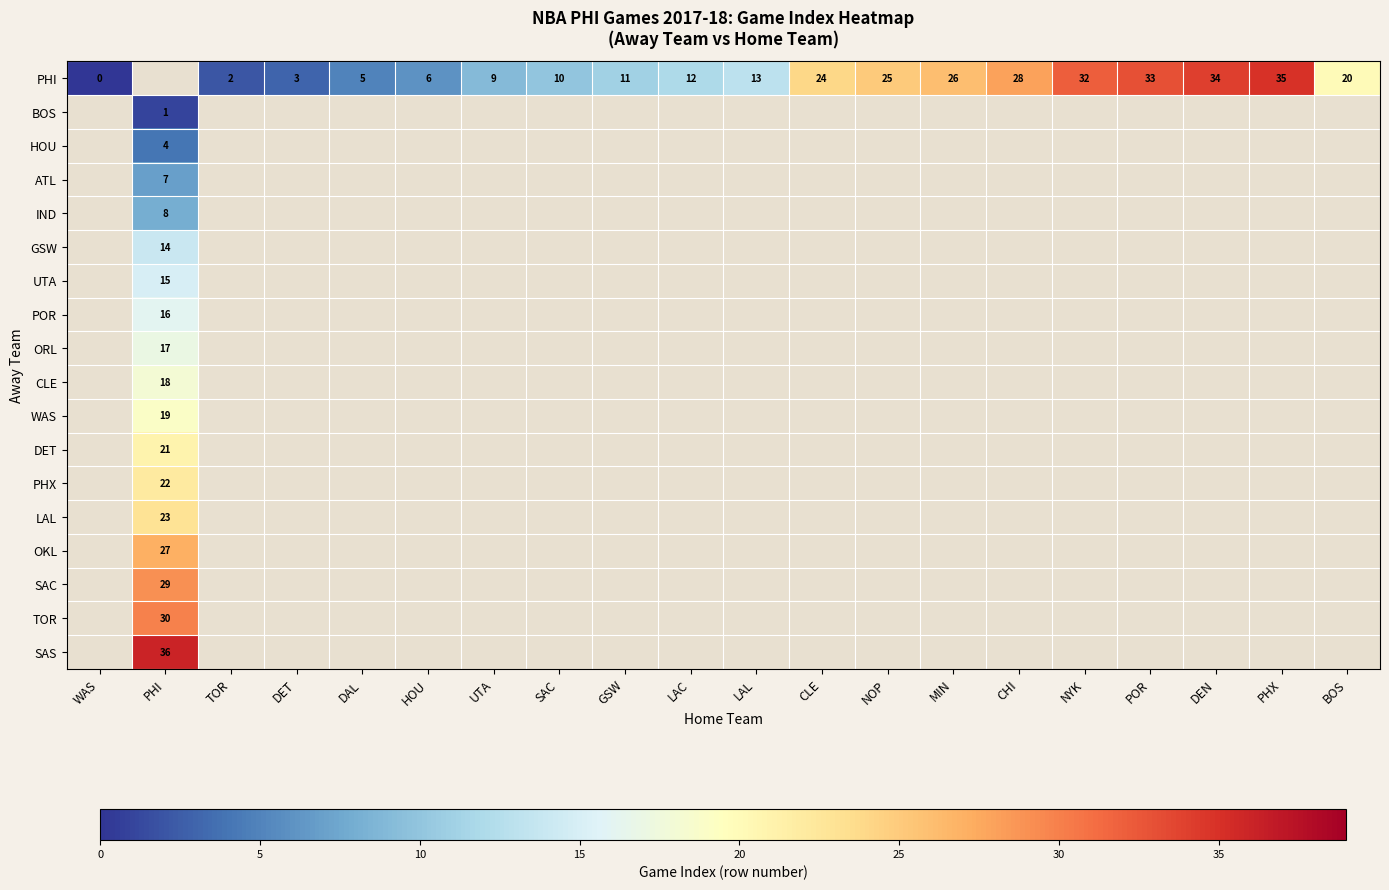

The SAC series shows 29 at PHI. True or false?

True